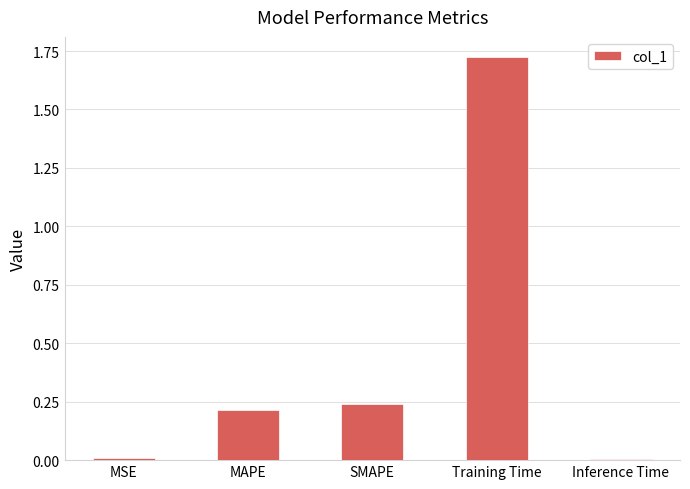

Which has a higher value, Inference Time or Training Time?

Training Time